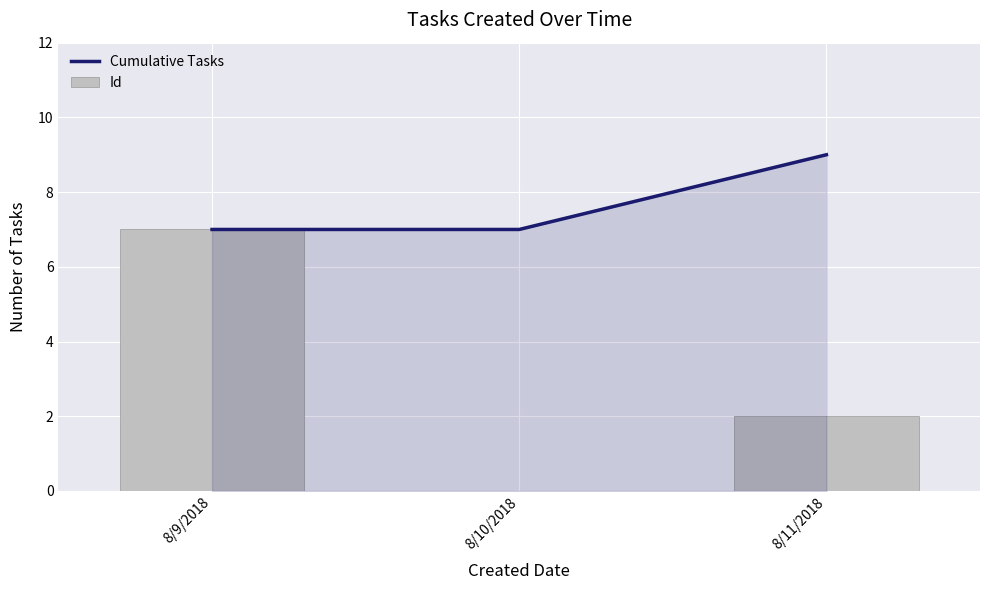

Is it true that Cumulative Tasks equals 7 at 8/9/2018?

True